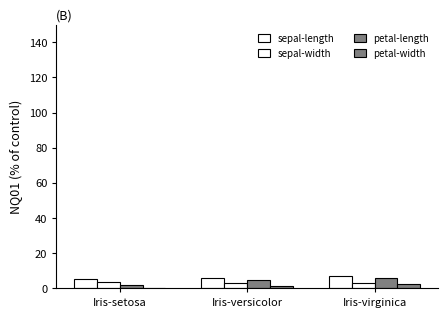

Count the petal-length values in the range 1 to 5.

2